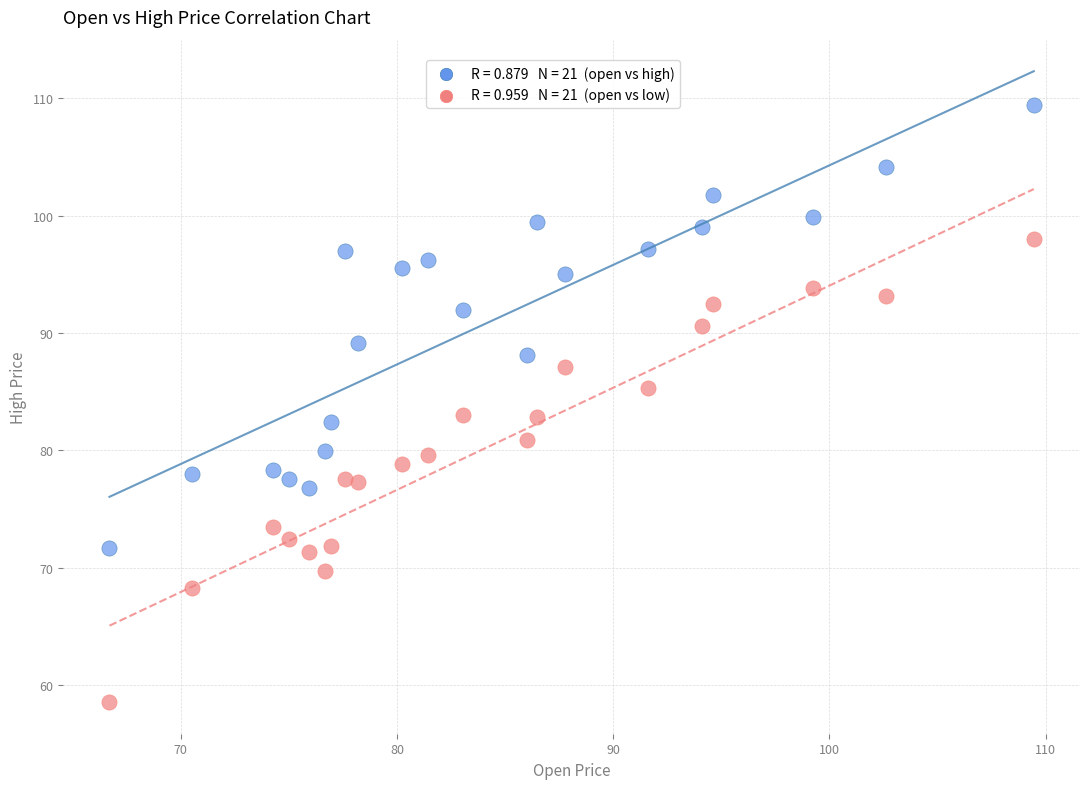

Across all data points, what is the range of Y values (max minus min)?

50.9